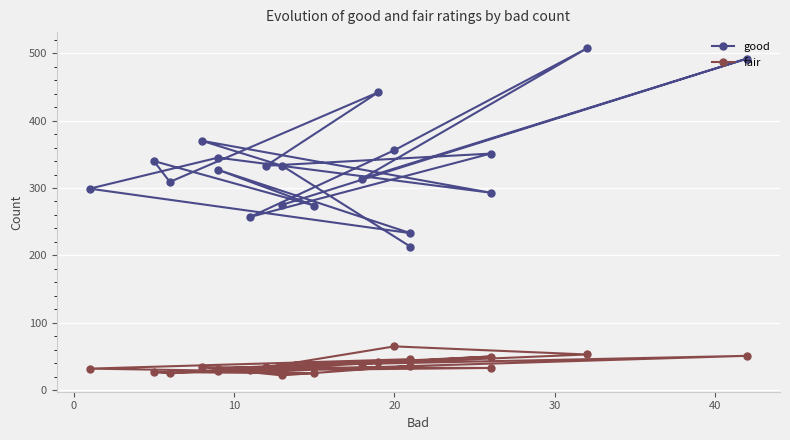

How many values in the good series exceed 333?

8